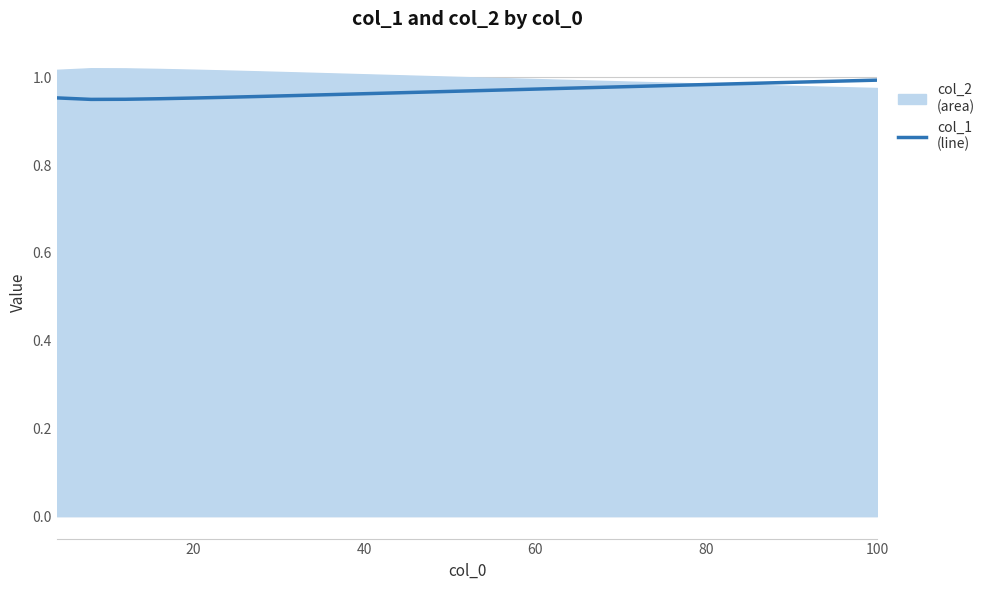

True or false: the data shows 0.3 at 20.

False